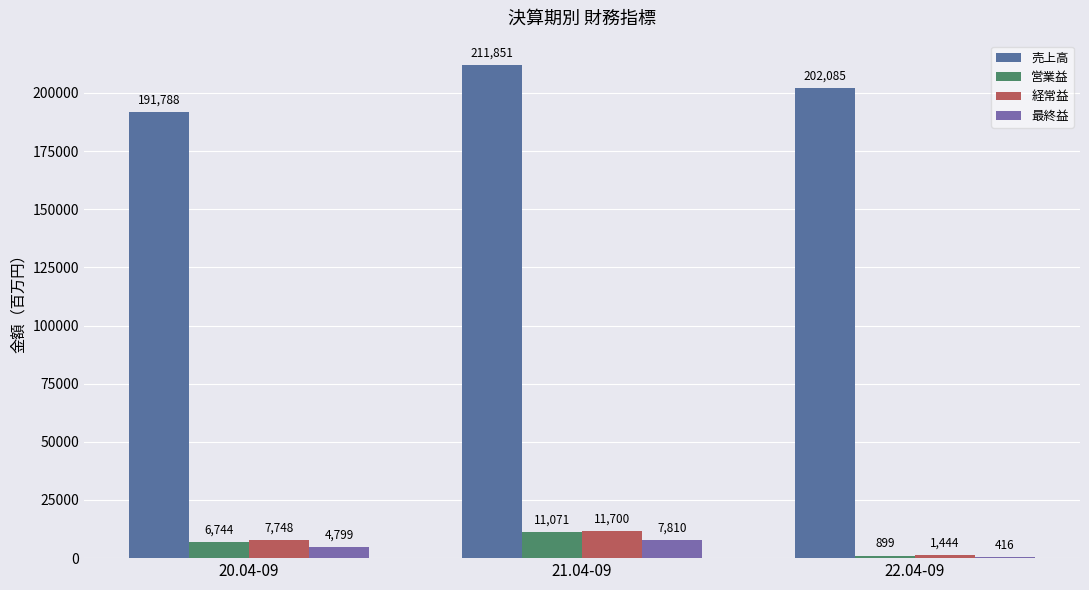

How many categories are shown in the chart?

3